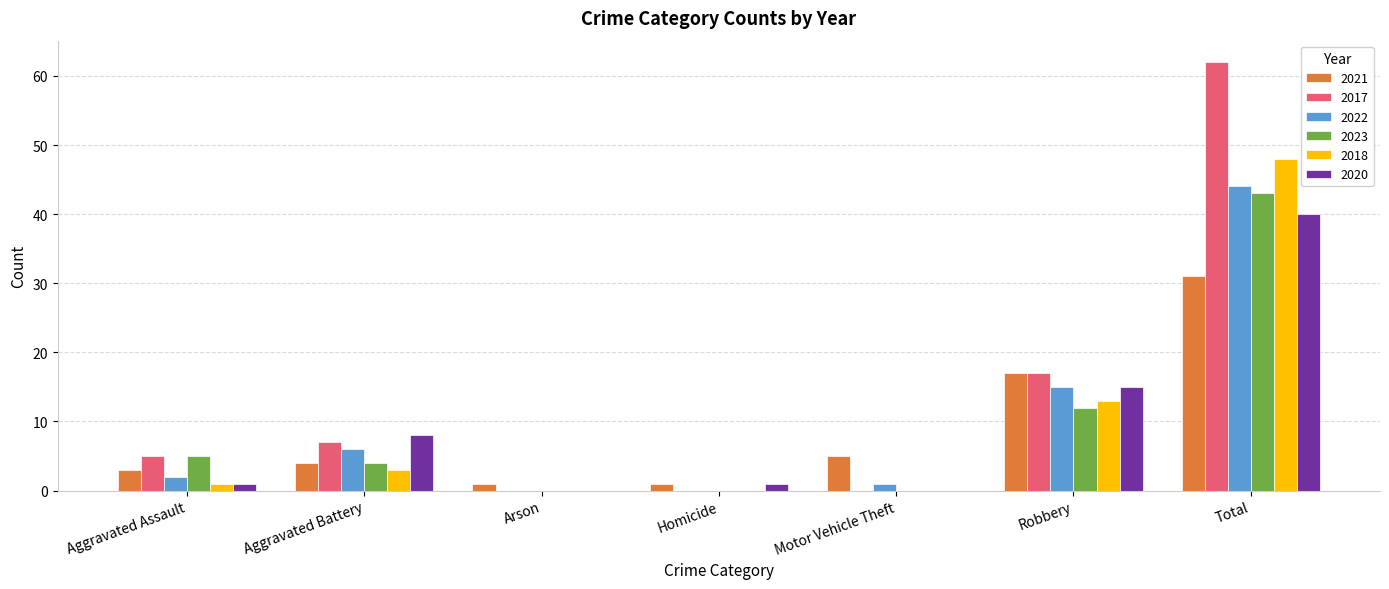

What is the approximate value of 2021 at Aggravated Battery, to the nearest 5?

5